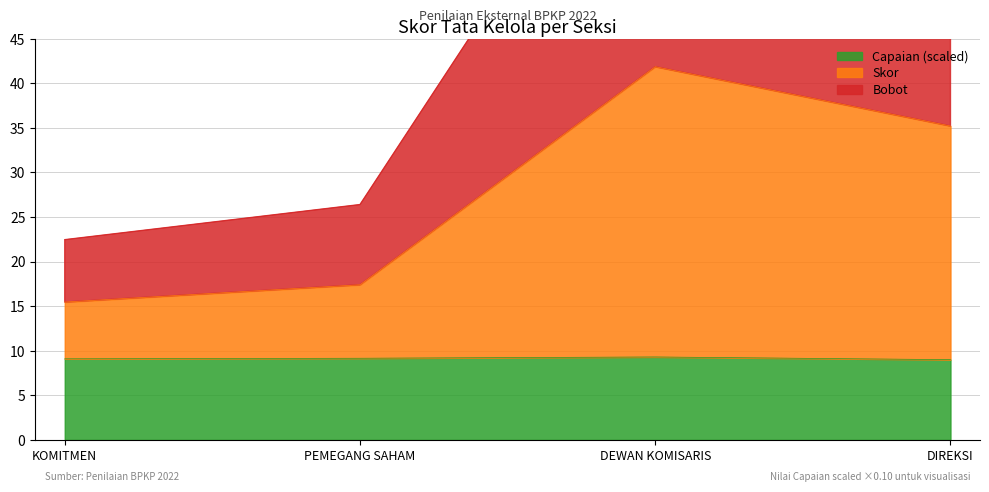

What are all the series names shown in the legend?

Skor, Bobot, Capaian